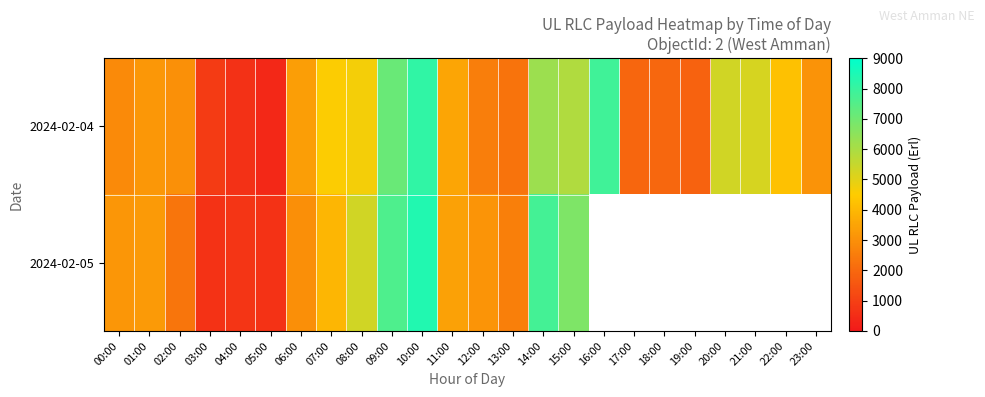

Is the value of 2024-02-04 at 12:00 greater than the value of 2024-02-05 at 09:00?

No